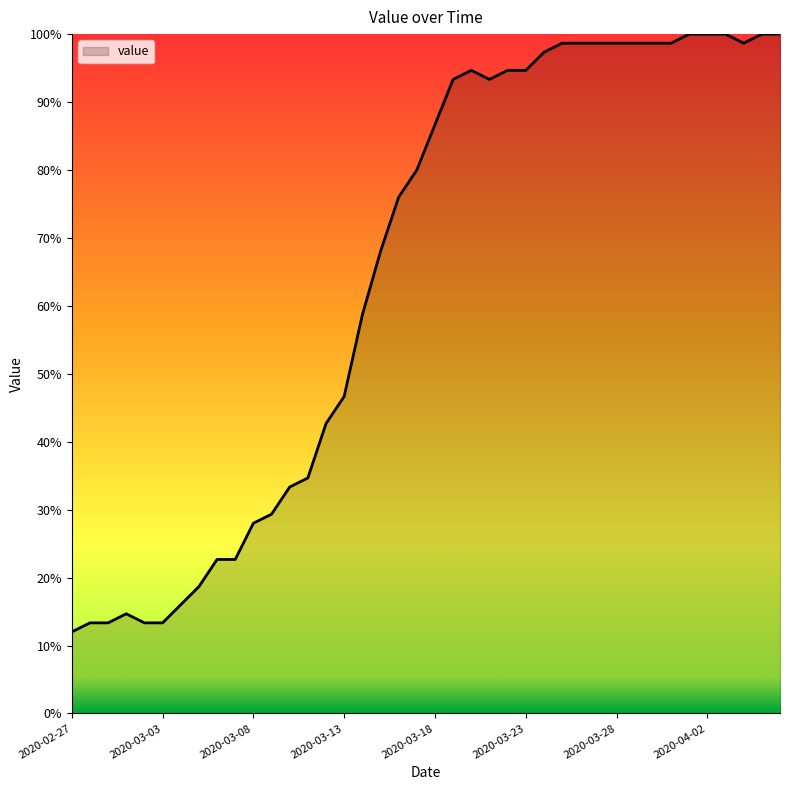

What is the minimum value shown in the chart?

12.0